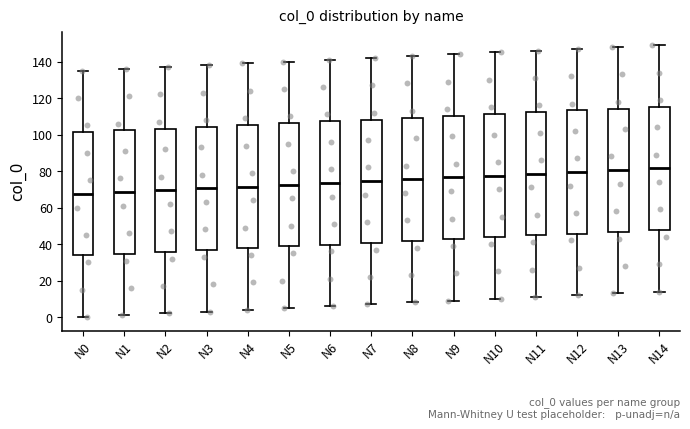

Reading left to right, read every box against the y-axis: the position of its median line, the range the box covers, and the ends of its whiskers. The values are not printed on the chart, so give them approximately, as read against the axis.

N0: median 68, box 34 to 102, whiskers 0 to 136
N1: median 68, box 34 to 102, whiskers 2 to 136
N2: median 70, box 36 to 104, whiskers 2 to 138
N3: median 70, box 36 to 104, whiskers 4 to 138
N4: median 72, box 38 to 106, whiskers 4 to 140
N5: median 72, box 38 to 106, whiskers 6 to 140
N6: median 74, box 40 to 108, whiskers 6 to 142
N7: median 74, box 40 to 108, whiskers 8 to 142
N8: median 76, box 42 to 110, whiskers 8 to 144
N9: median 76, box 42 to 110, whiskers 10 to 144
N10: median 78, box 44 to 112, whiskers 10 to 146
N11: median 78, box 44 to 112, whiskers 12 to 146
N12: median 80, box 46 to 114, whiskers 12 to 148
N13: median 80, box 46 to 114, whiskers 14 to 148
N14: median 82, box 48 to 116, whiskers 14 to 150